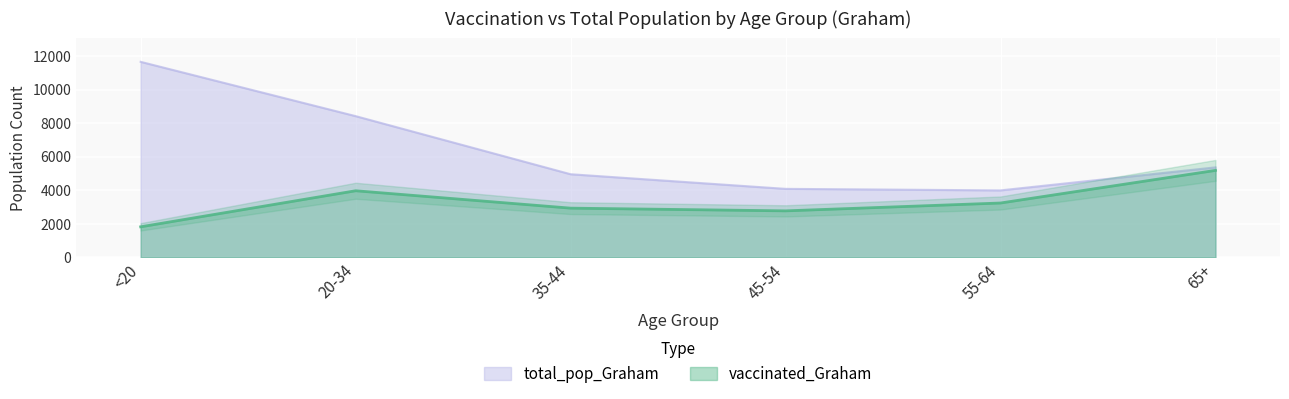

Reading right to left, what are all the values shown in this chart?

vaccinated_Graham: 5186	3242	2774	2936	3972	1823
total_pop_Graham: 5366	3994	4085	4957	8419	11655